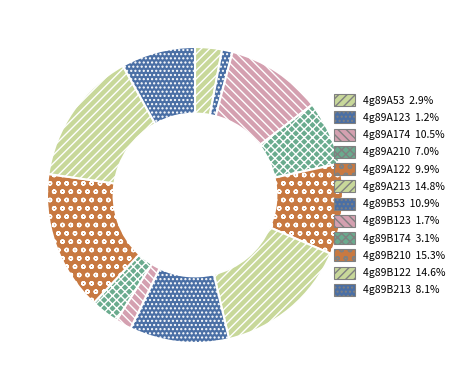

Does 4g89B210 account for over 50% of the chart?

No